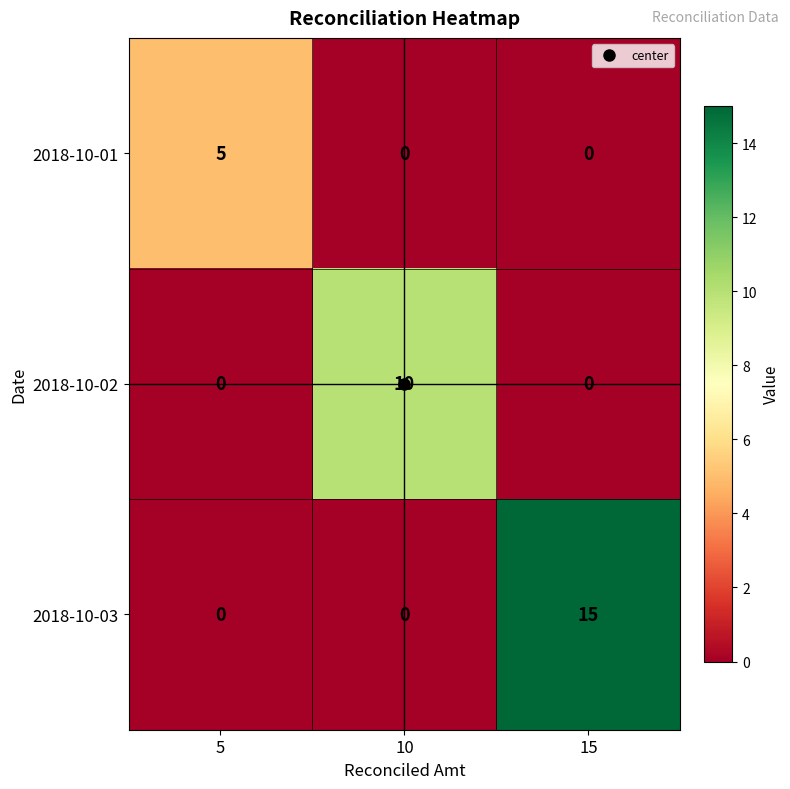

What is the total value across all series at 15?

15